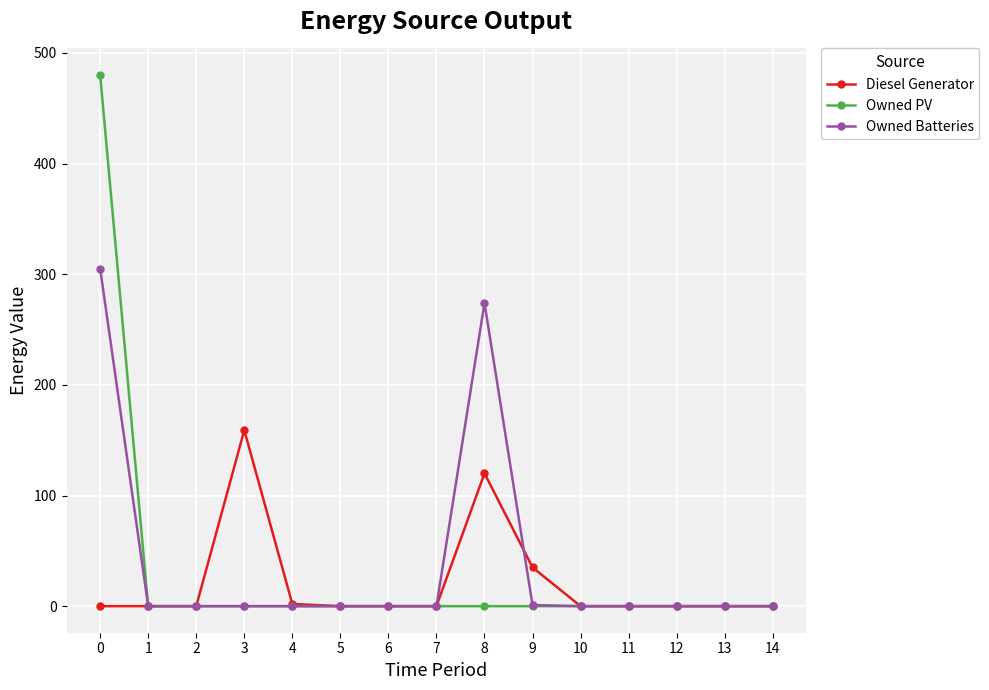

True or false: Owned Batteries has more than 0 points higher than both neighbors.

True